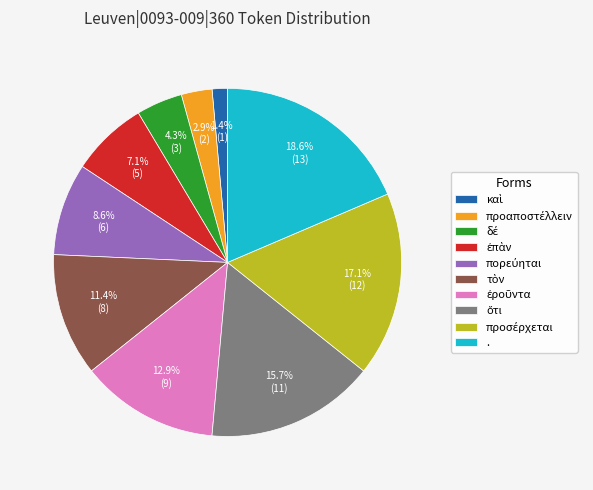

Is there a majority slice in this chart?

No